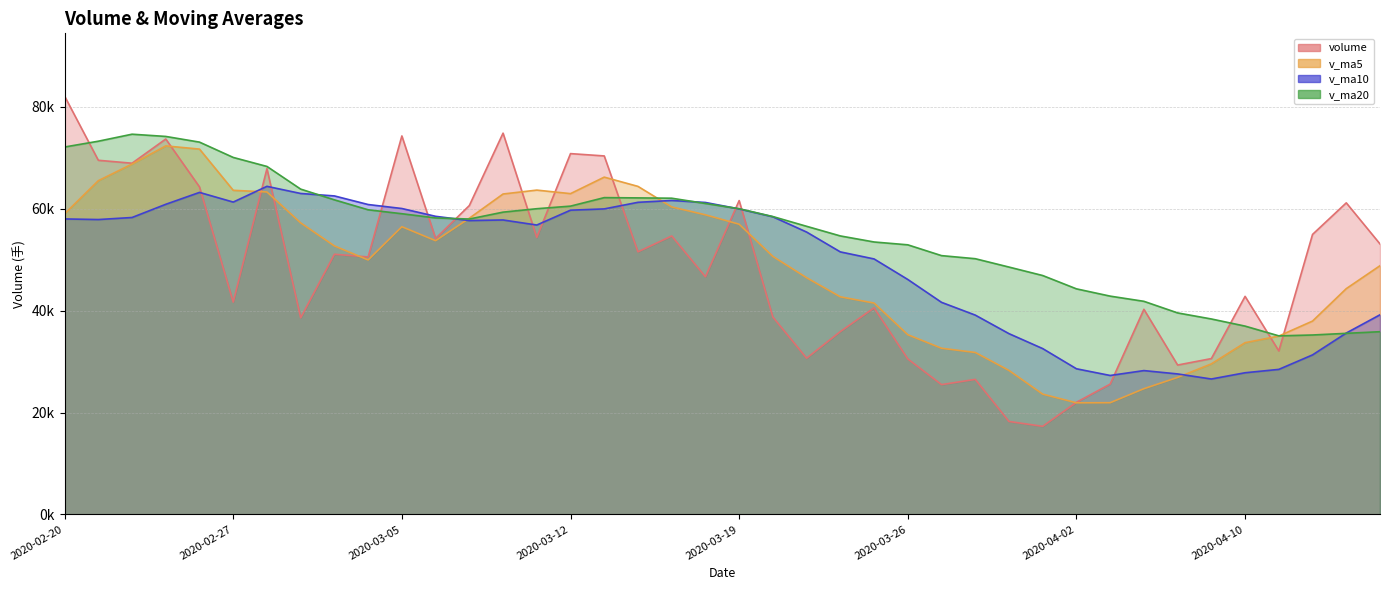

Where is the first local minimum for v_ma10?

2020-02-21